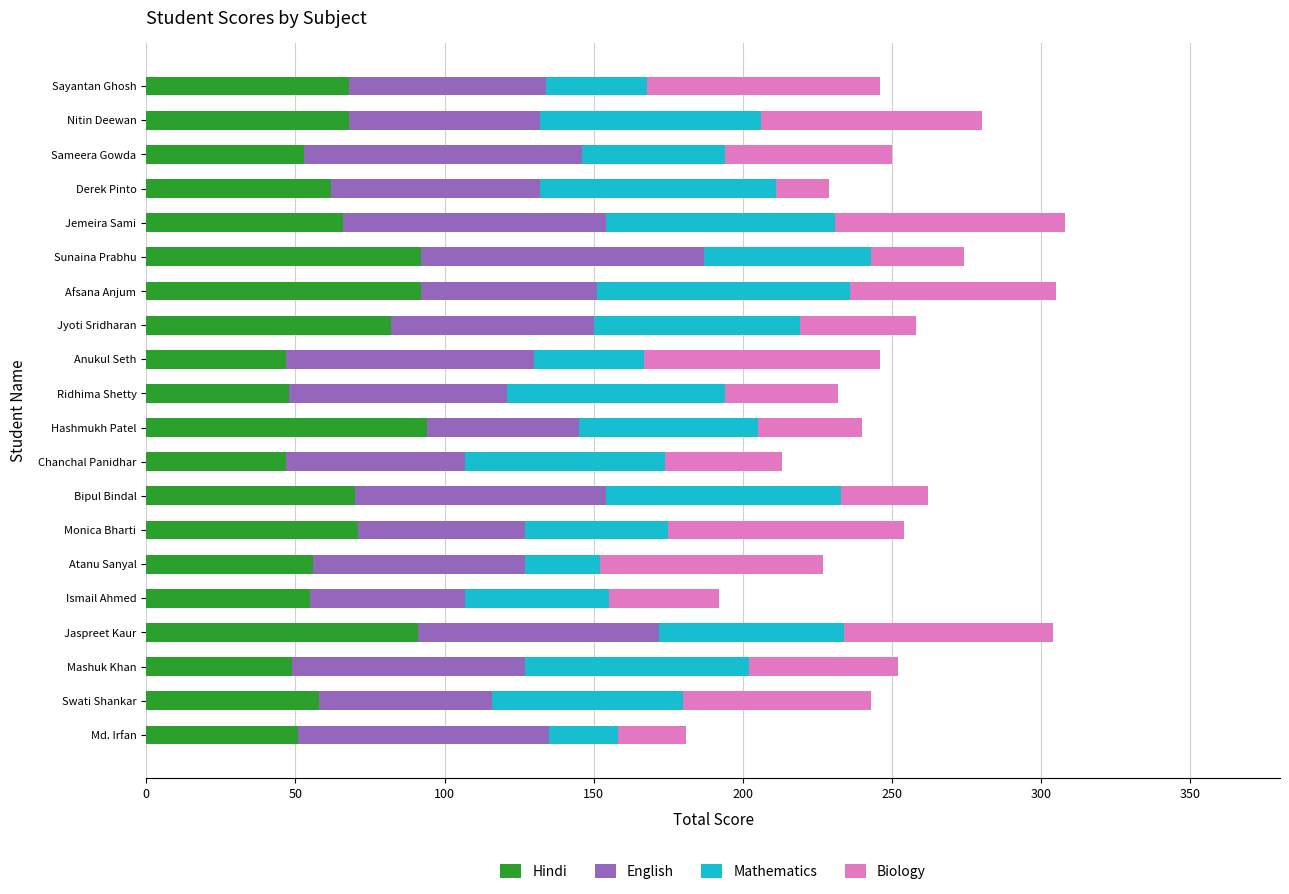

What is the total value across all series at Atanu Sanyal?

227